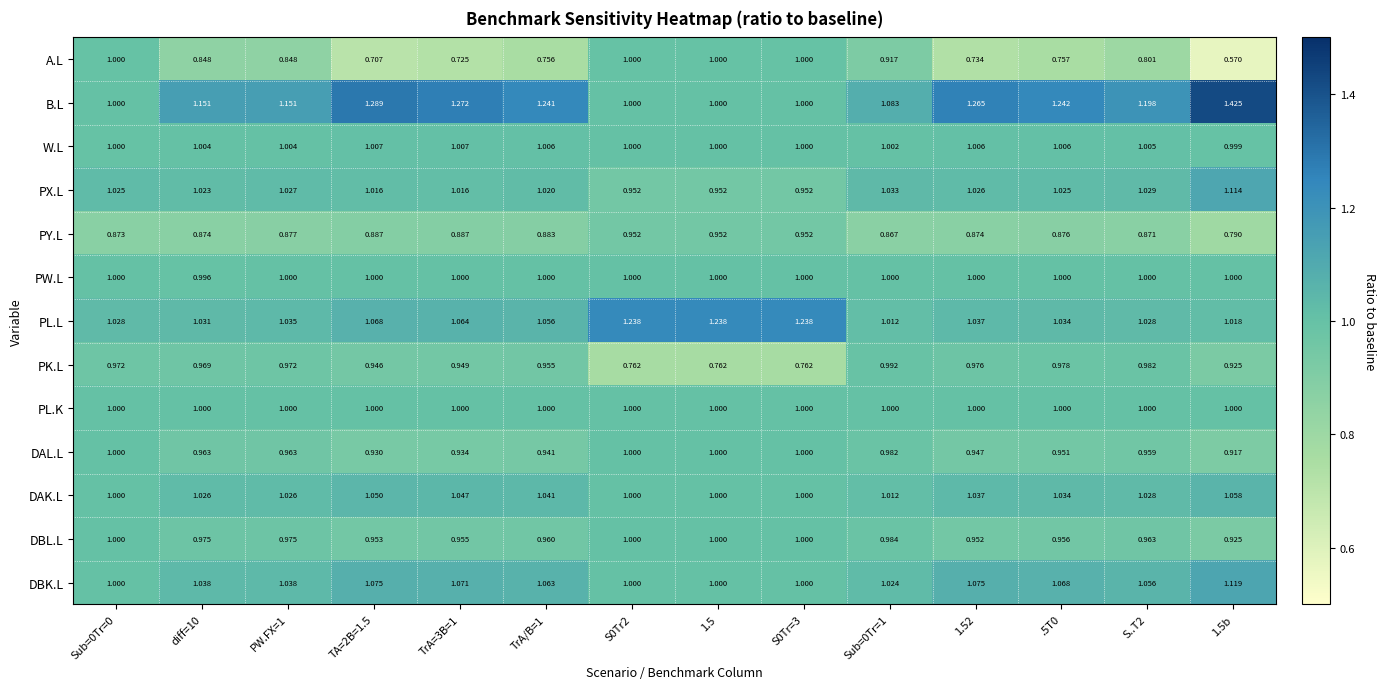

Between TrA/B=1 and 1.5b, which series saw the biggest shift?

A.L